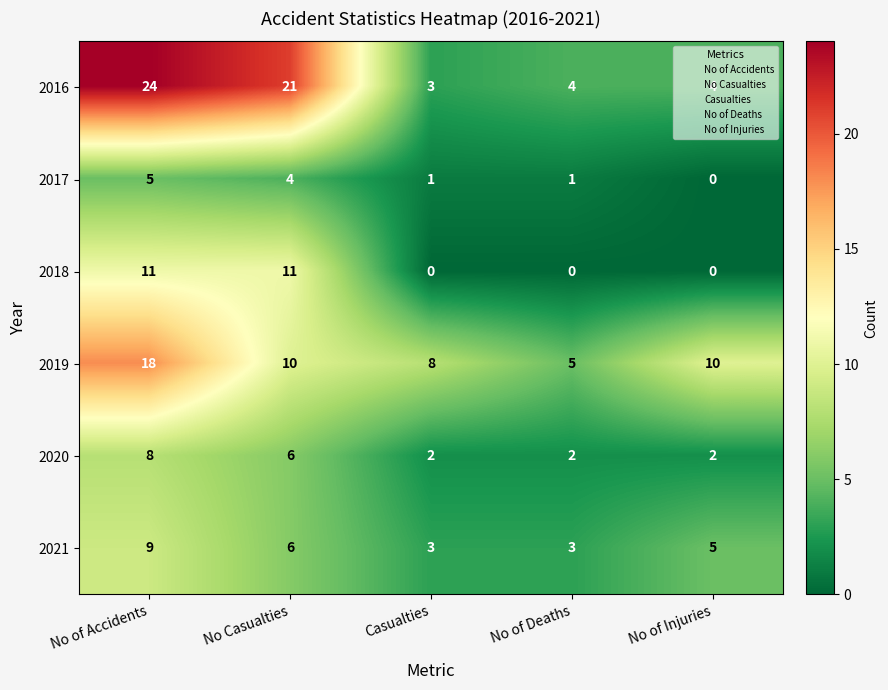

How many categories are shown in the chart?

5